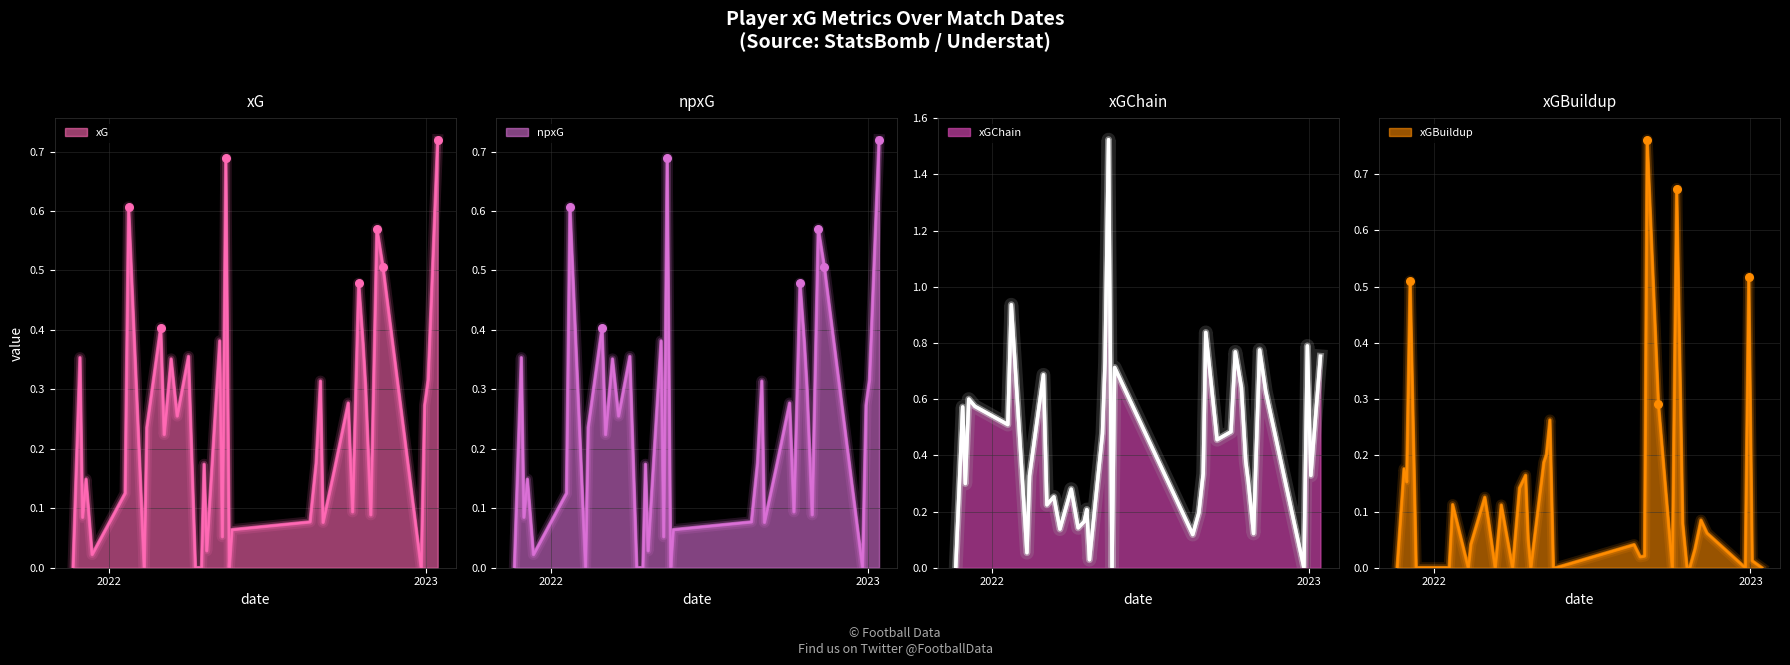

Which series reaches the maximum Y coordinate?

xGChain